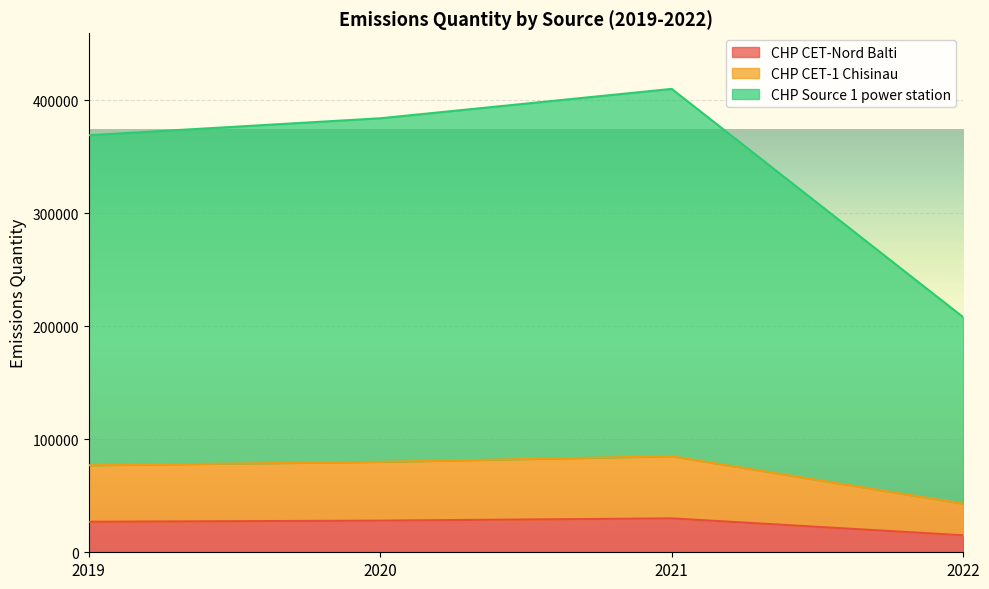

Reading left to right, transcribe all the data shown in this chart.

CHP CET-Nord Balti: 27000	28000	30000	15000
CHP CET-1 Chisinau: 77000	80000	85000	43000
CHP Source 1 power station: 369000	384000	410000	208000